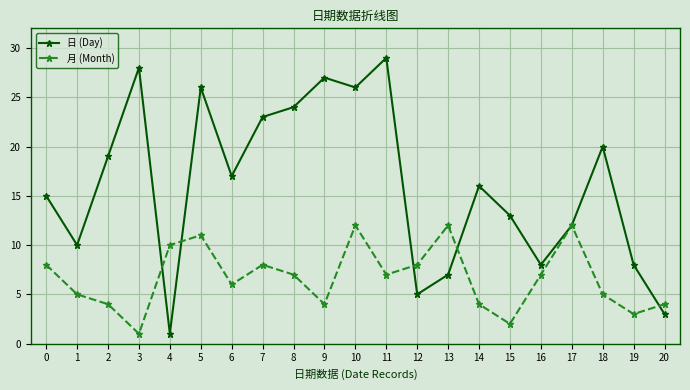

Reading left to right, extract all data points from this chart.

日 (Day): 0=15	1=10	2=19	3=28	4=1	5=26	6=17	7=23	8=24	9=27	10=26	11=29	12=5	13=7	14=16	15=13	16=8	17=12	18=20	19=8	20=3
月 (Month): 0=8	1=5	2=4	3=1	4=10	5=11	6=6	7=8	8=7	9=4	10=12	11=7	12=8	13=12	14=4	15=2	16=7	17=12	18=5	19=3	20=4